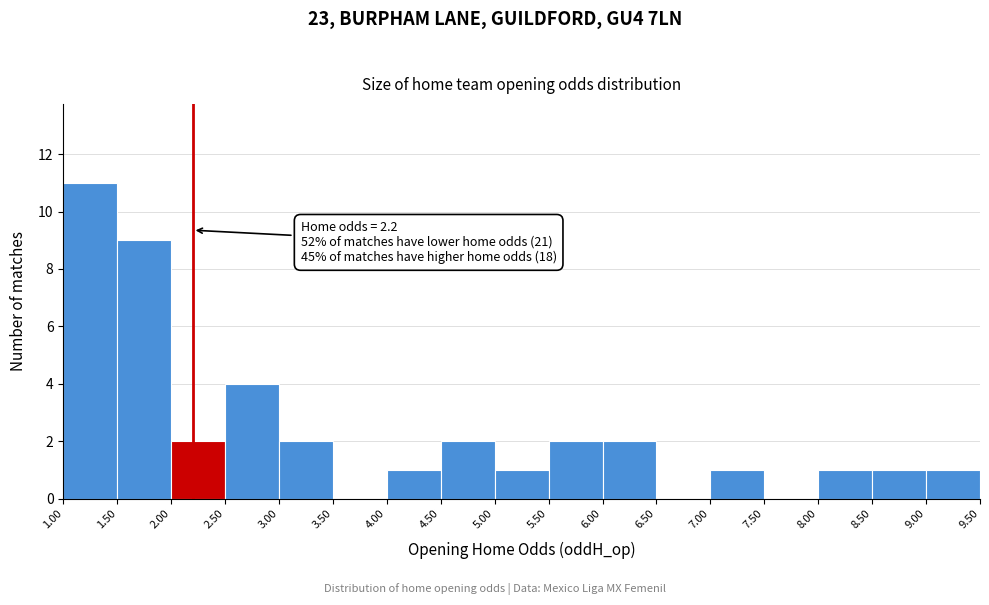

Over which range of the x-axis is the bar tallest?

1.00 to 1.50